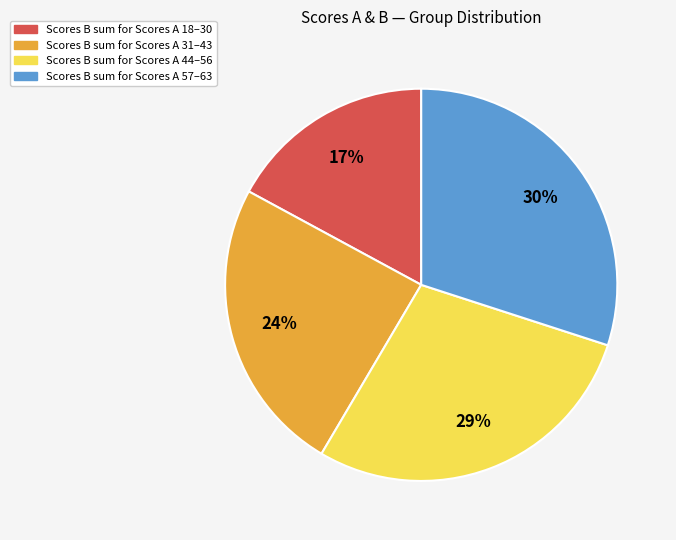

Count the number of slices in the pie.

4